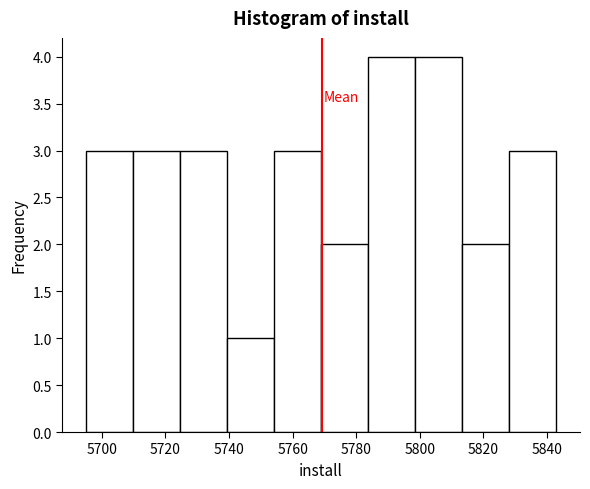

Reading left to right, transcribe this chart: for each bar, give the range it covers on the x-axis and its height. Neither the bar edges nor the heights are printed on the chart, so give them approximately, as read against the axes.

5695.0 to 5709.8: 3
5709.8 to 5724.6: 3
5724.6 to 5739.4: 3
5739.4 to 5754.2: 1
5754.2 to 5769.0: 3
5769.0 to 5783.8: 2
5783.8 to 5798.6: 4
5798.6 to 5813.4: 4
5813.4 to 5828.2: 2
5828.2 to 5843.0: 3